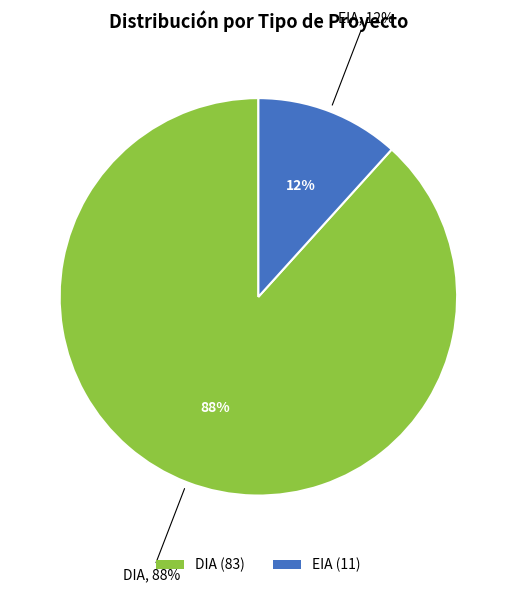

Does any single category account for the majority?

Yes